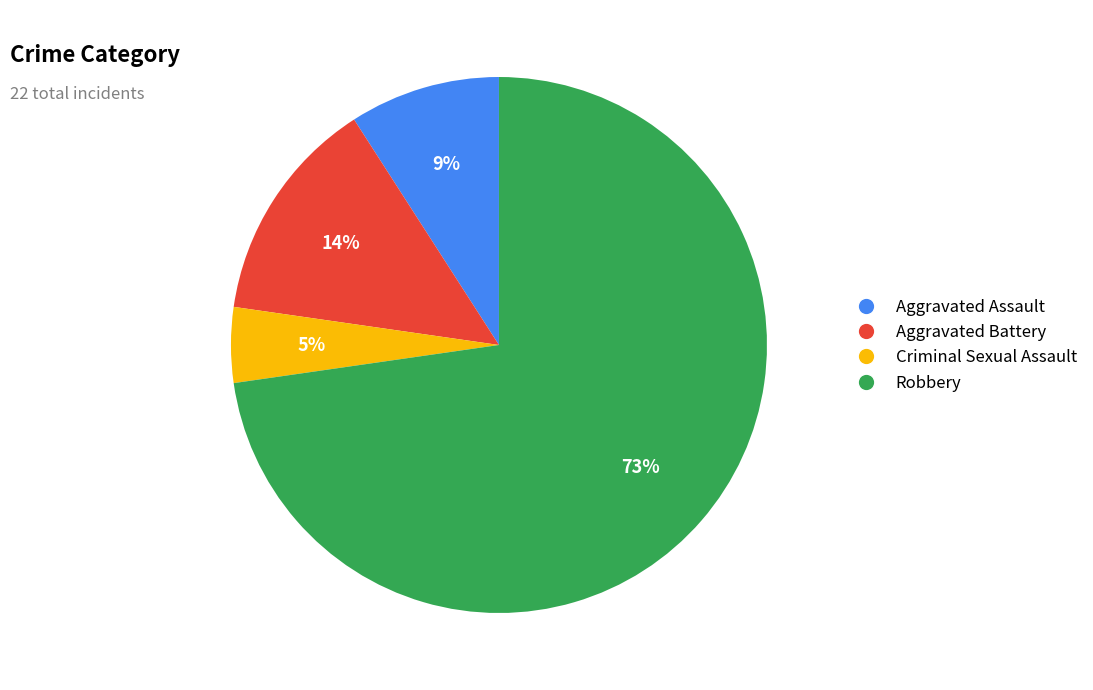

To the nearest percent, what is the average slice percentage?

25%